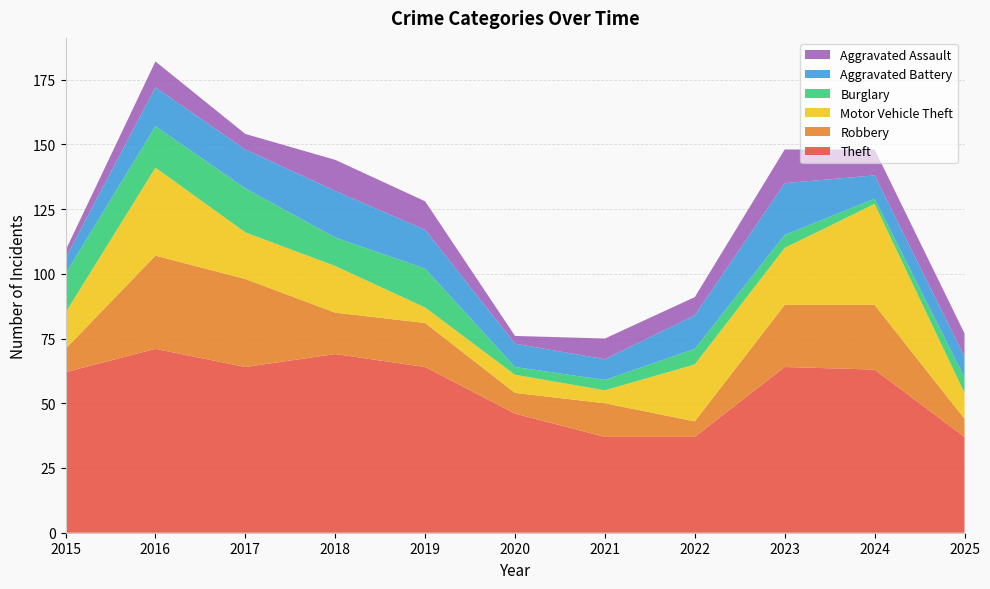

Reading left to right, list all the values displayed in this chart.

Theft: 62	71	64	69	64	46	37	37	64	63	37
Robbery: 9	36	34	16	17	8	13	6	24	25	7
Motor Vehicle Theft: 14	34	18	18	6	7	5	22	22	39	10
Burglary: 15	16	17	11	15	3	4	6	5	2	6
Aggravated Battery: 6	15	15	18	15	9	8	13	20	9	8
Aggravated Assault: 3	10	6	12	11	3	8	7	13	10	9